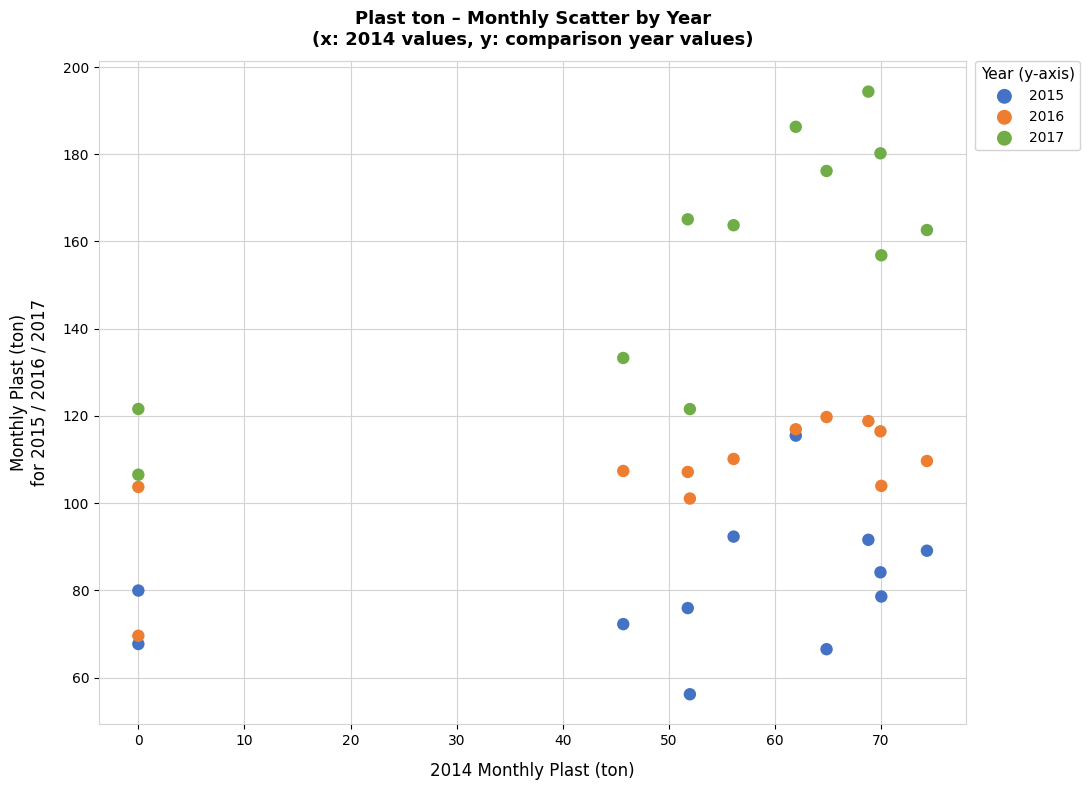

Which series reaches the minimum Y coordinate?

2015